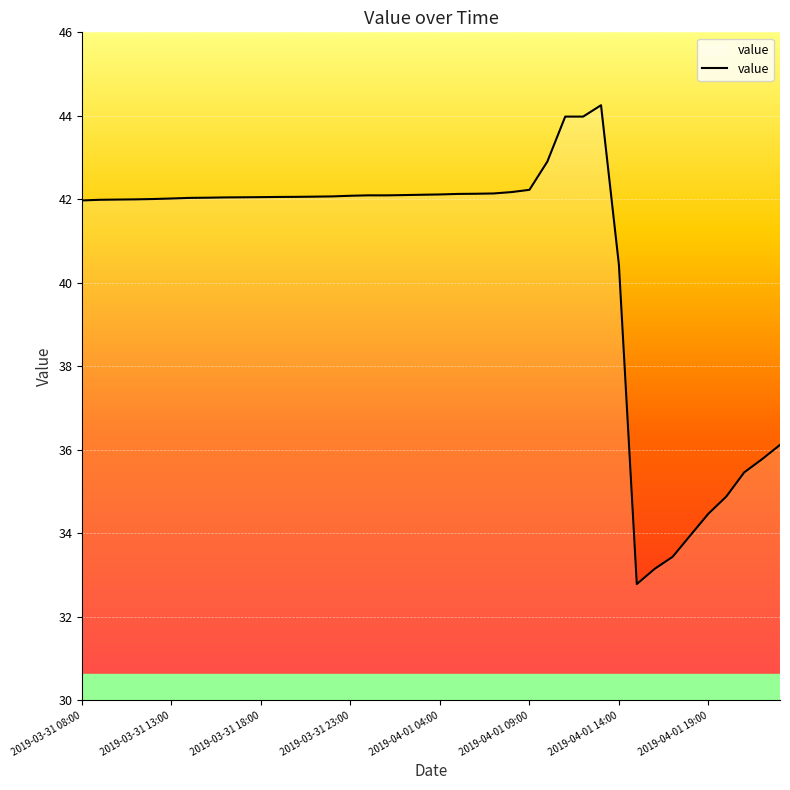

What is the difference between the maximum and minimum values?

11.5